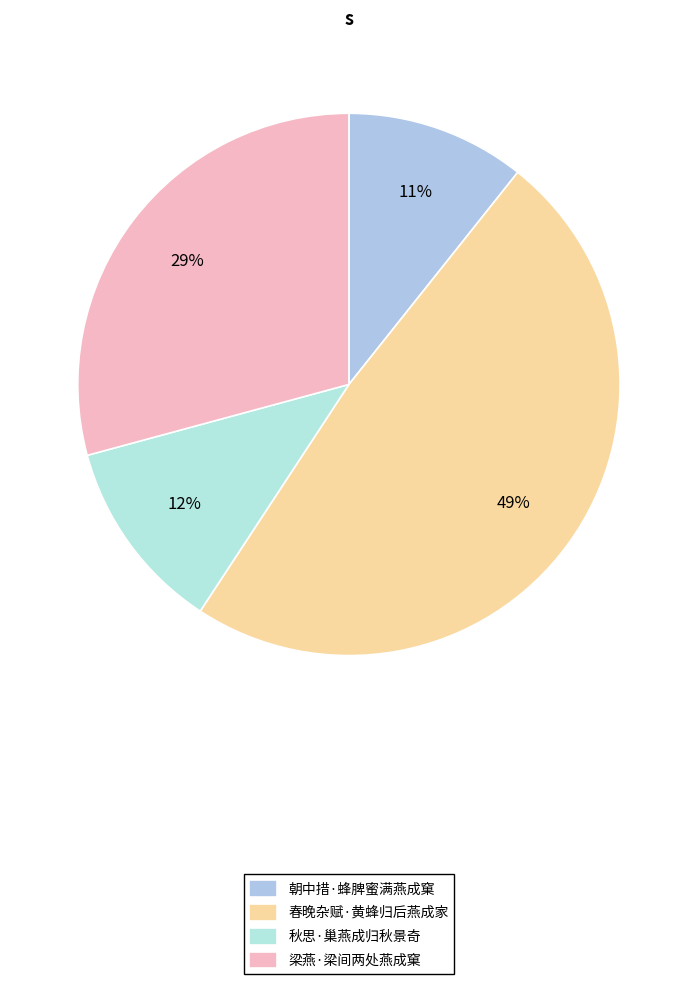

To the nearest percent, what percentage of the pie is 朝中措·蜂脾蜜满燕成窠?

11%